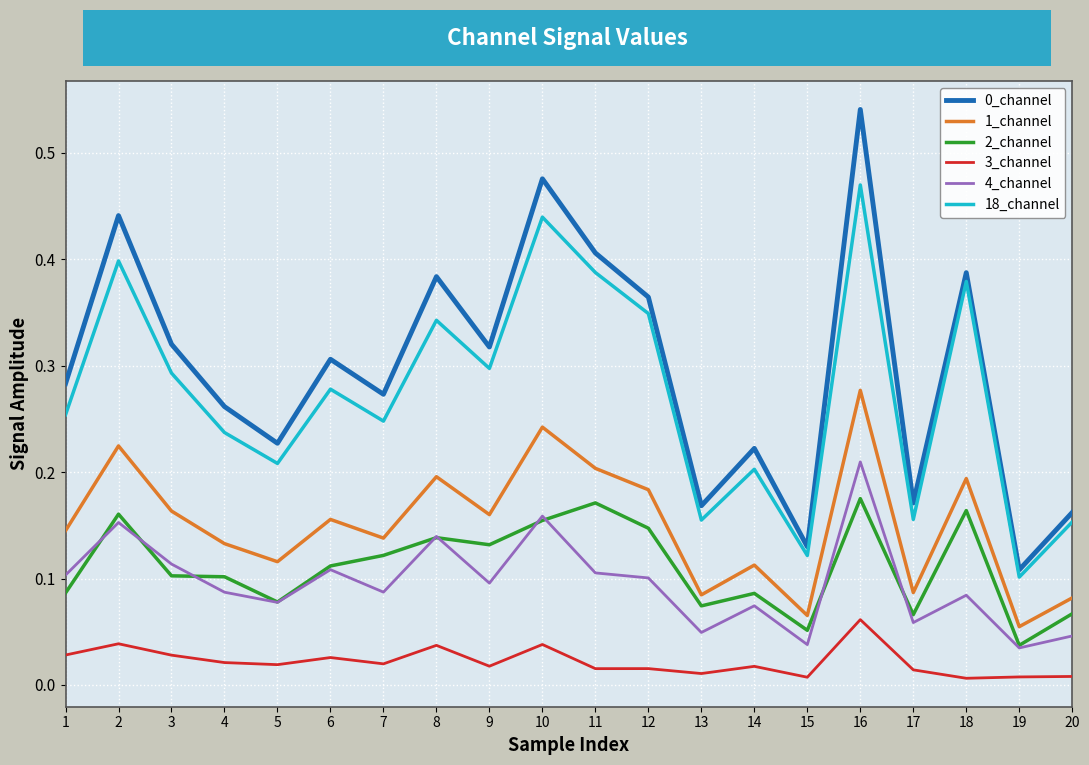

The 1_channel series shows 0.2 at 3. True or false?

True